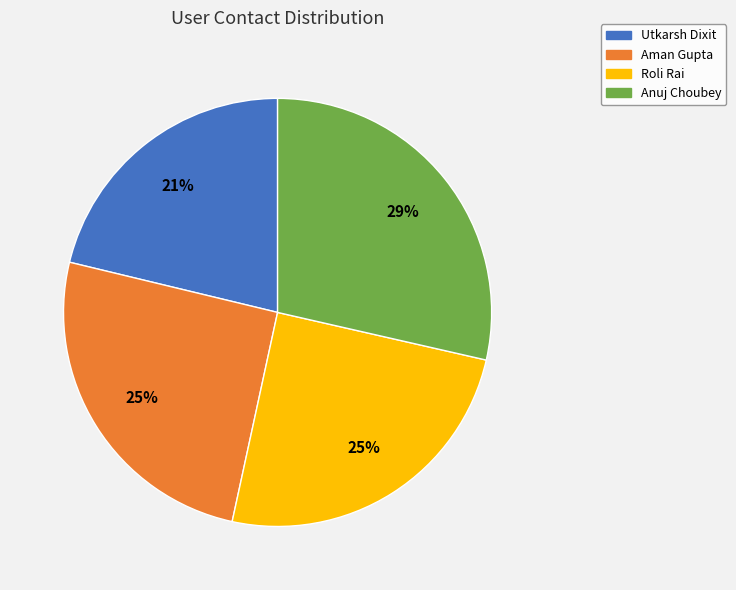

To the nearest percent, what is the average slice percentage?

25%